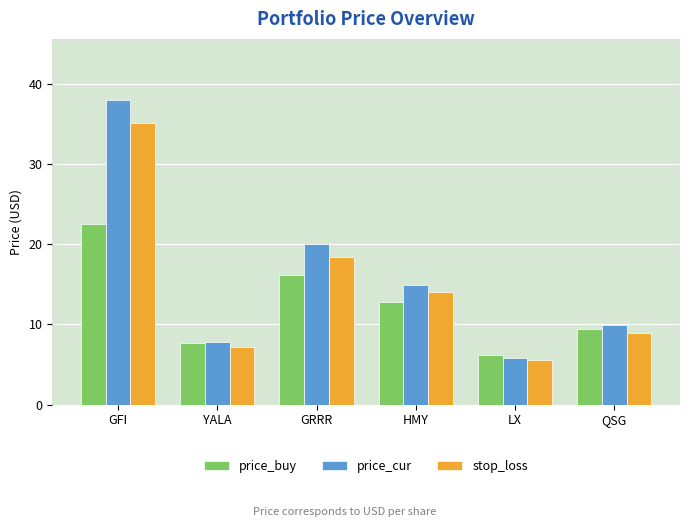

At which category does the chart reach its minimum across all series?

LX